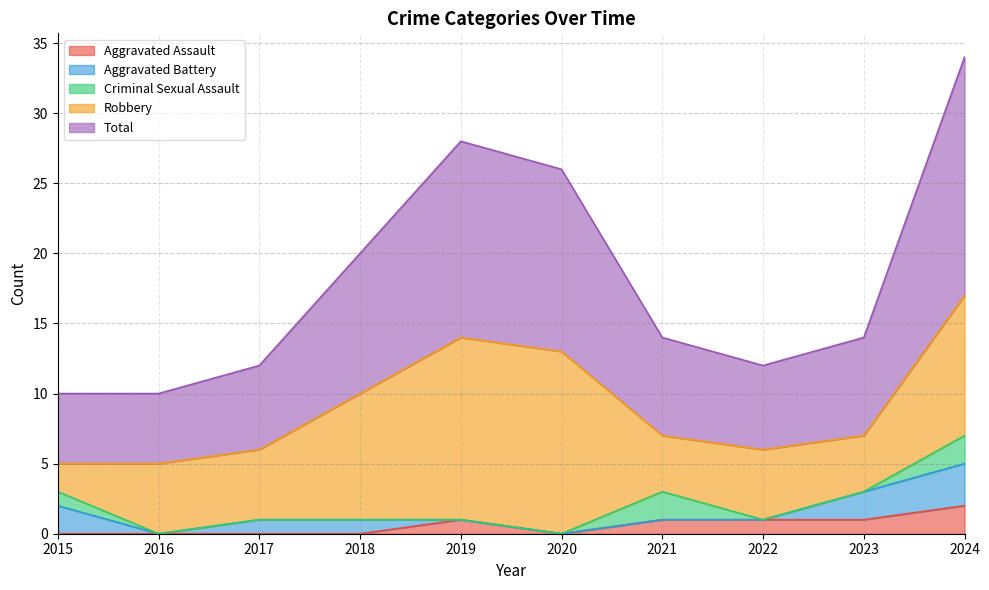

Which category has the lowest value in the Robbery series?

2015